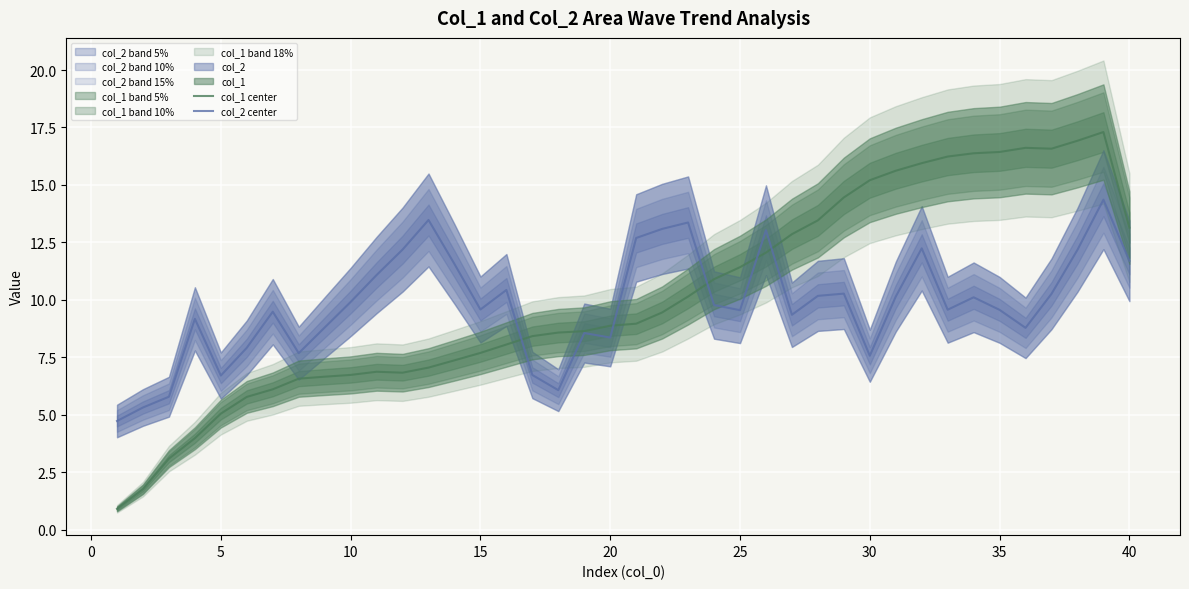

Reading right to left, what are all the values shown in this chart?

col_1 center: 13.1	17.3	16.9	16.6	16.6	16.4	16.4	16.2	15.9	15.6	15.2	14.5	13.5	12.9	12.1	11.4	10.9	10.1	9.4	9.0	8.9	8.6	8.6	8.4	8.1	7.7	7.4	7.0	6.8	6.9	6.7	6.7	6.6	6.1	5.8	5.0	4.0	3.1	1.8	0.9
col_2 center: 11.7	14.4	12.2	10.3	8.8	9.6	10.1	9.6	12.2	10.1	7.6	10.3	10.2	9.3	13.0	9.5	9.8	13.4	13.1	12.7	8.4	8.6	6.1	6.7	10.4	9.6	11.6	13.5	12.2	11.1	9.9	8.8	7.7	9.5	7.9	6.7	9.2	5.8	5.3	4.7